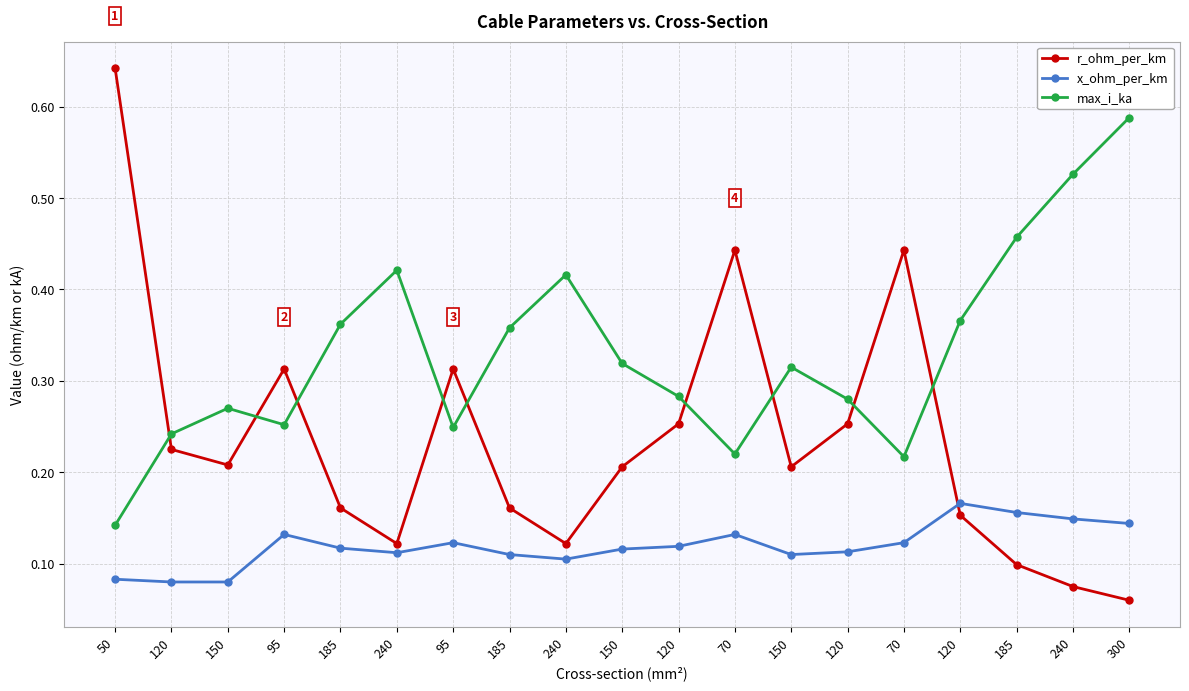

What are all the series names shown in the legend?

r_ohm_per_km, x_ohm_per_km, max_i_ka